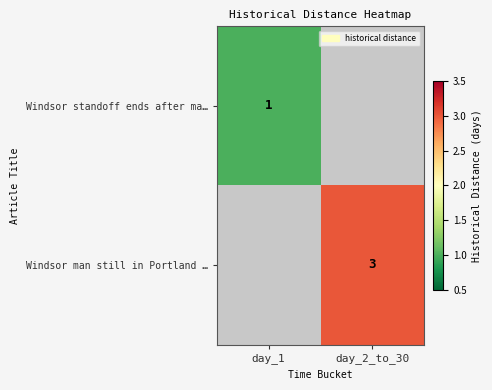

The value of Windsor standoff ends after ma… at day_1 is 1. True or false?

True